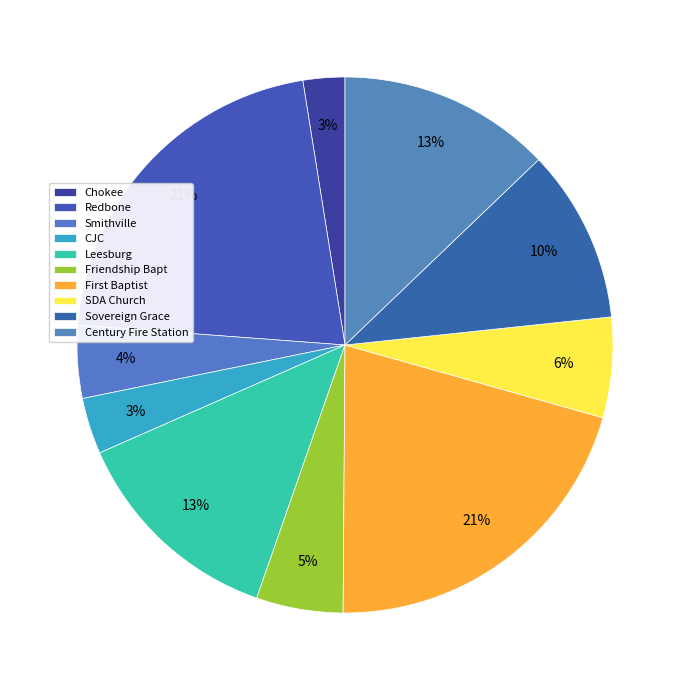

To the nearest percent, what percentage of the pie is Century Fire Station?

13%